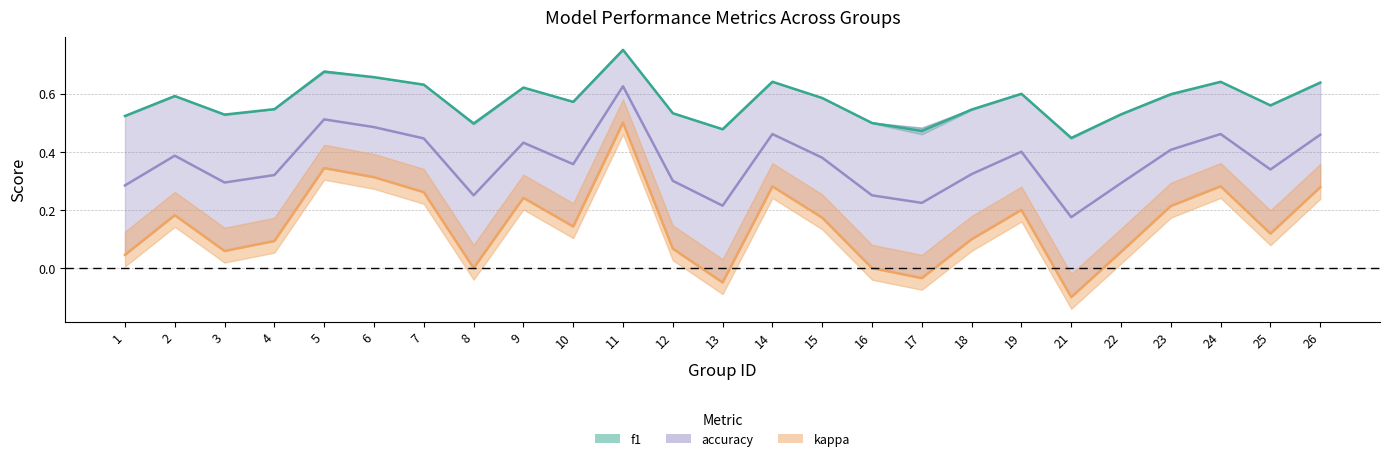

Does the chart display data point markers on the line(s)?

No